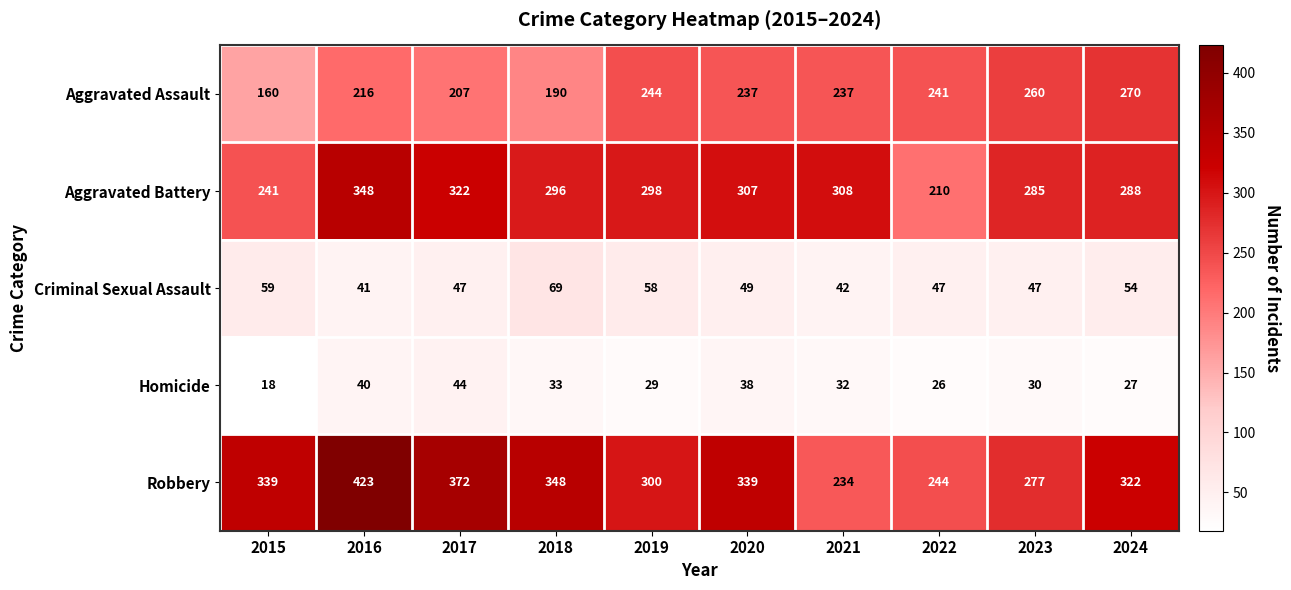

What is the difference between the maximum and minimum values in the Criminal Sexual Assault series?

28